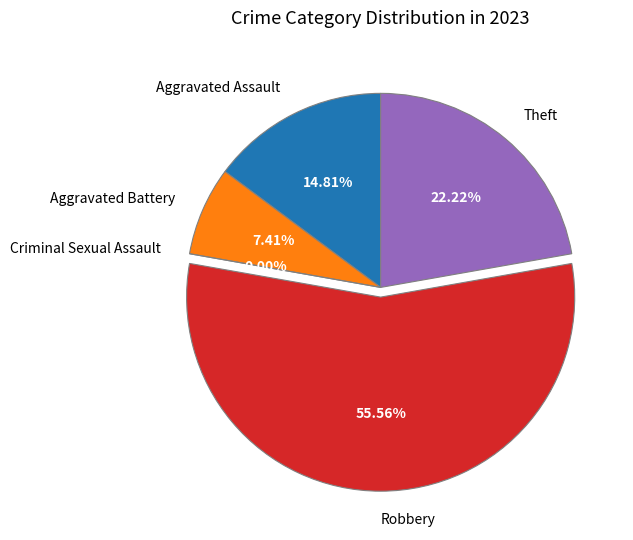

To the nearest percent, what portion does Aggravated Battery represent?

7%